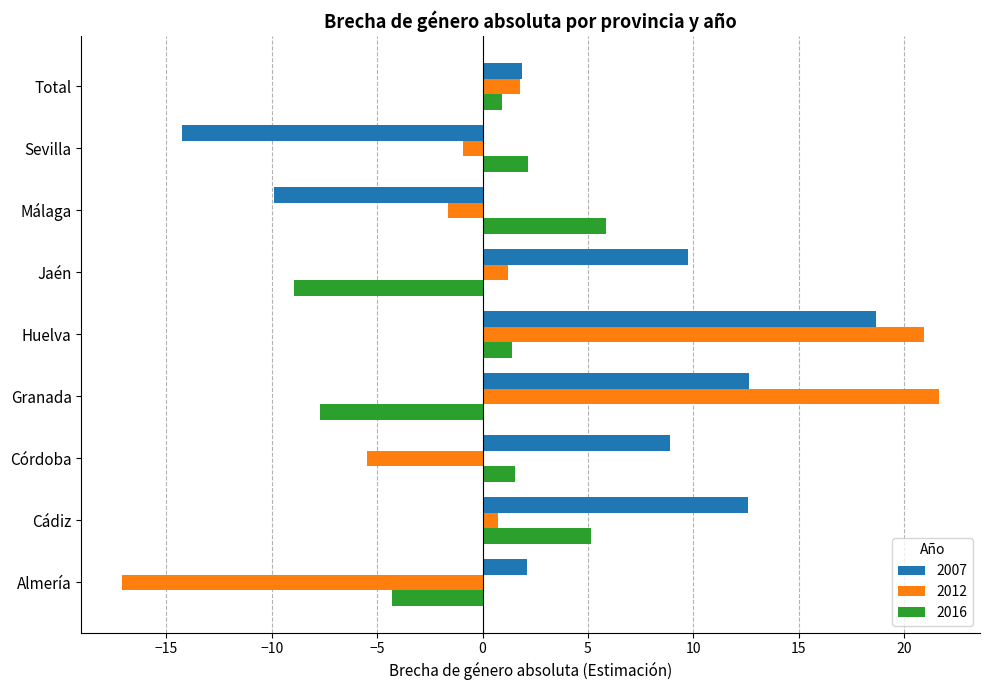

What is the minimum value shown in the chart?

-17.1